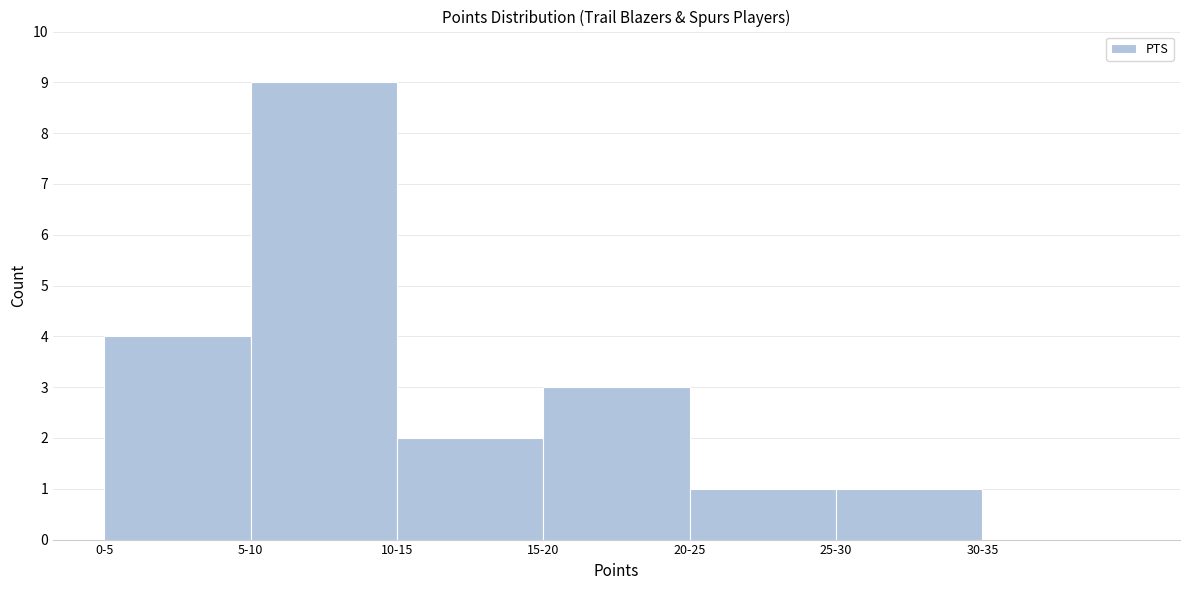

Reading left to right, transcribe all the data shown in this chart.

0-5=4	5-10=9	10-15=2	15-20=3	20-25=1	25-30=1	30-35=0